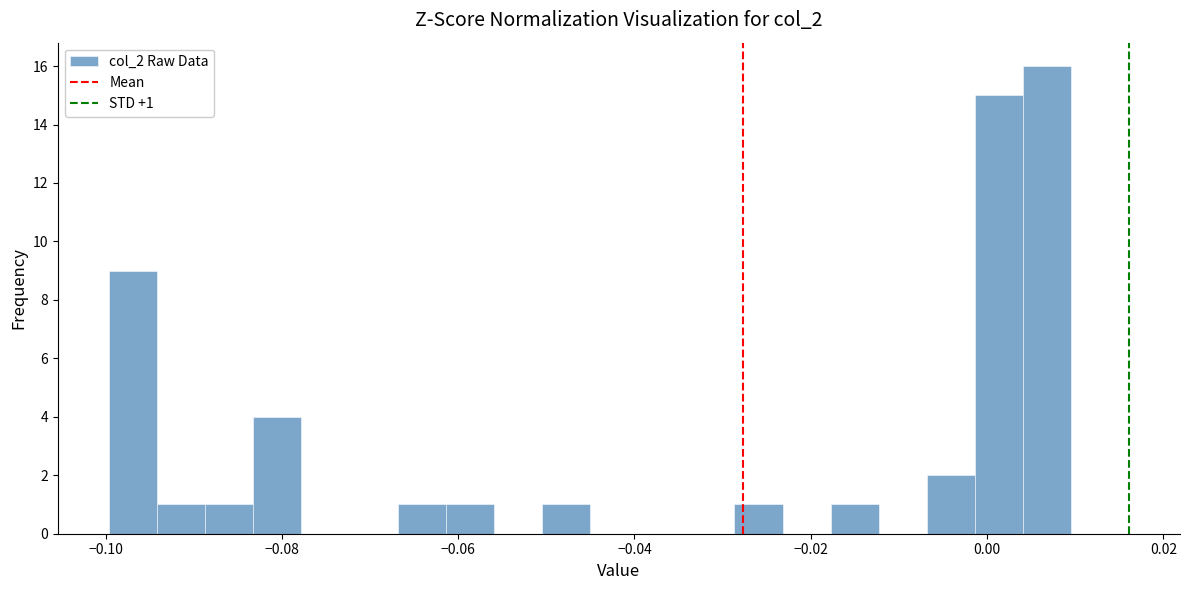

Around what value on the x-axis is the tallest bar? Give the approximate position of its centre, as read against the axis.

0.006